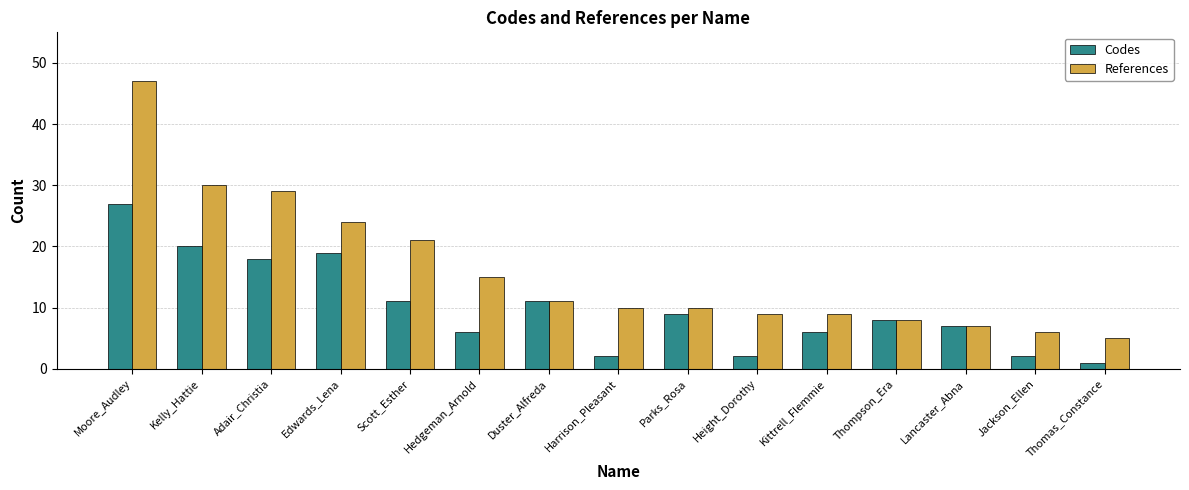

Which series has the largest range (max minus min)?

References